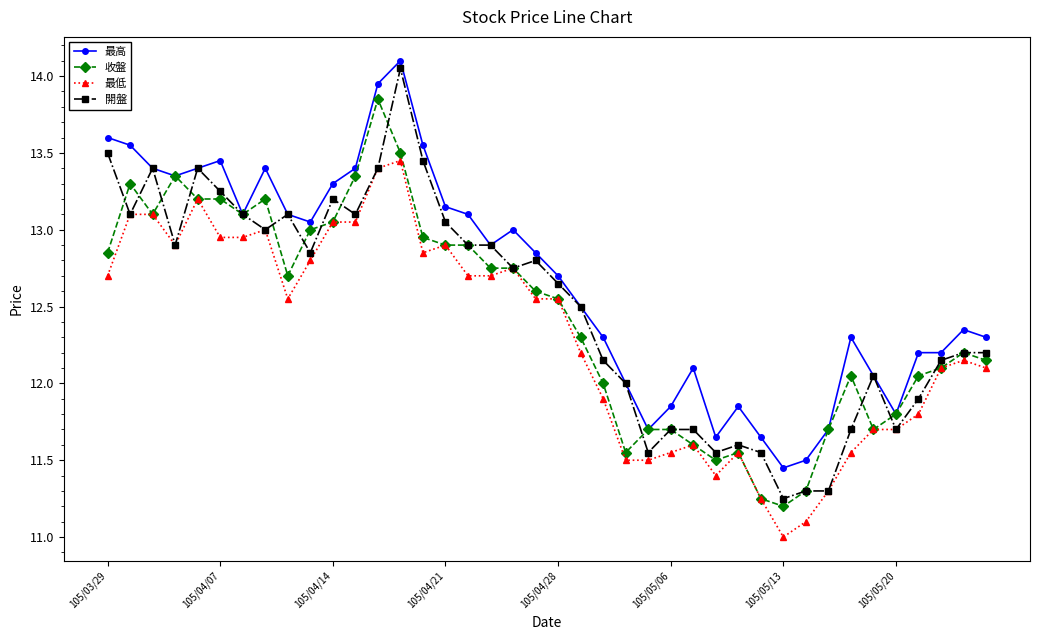

What is the lowest value of the 最低 series?

11.0